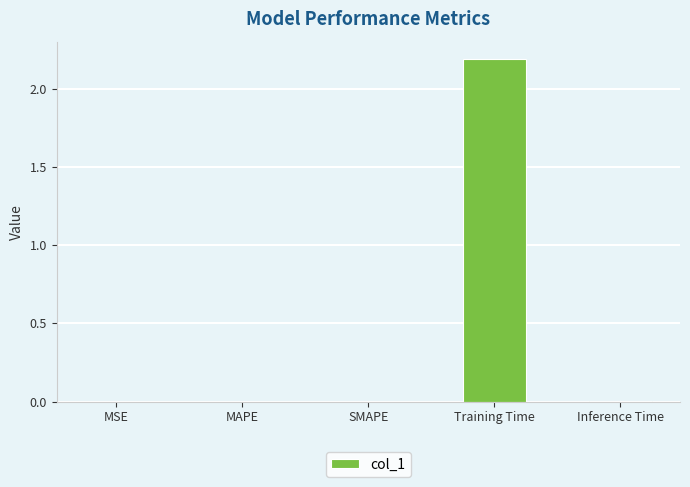

What is the greatest value displayed?

2.2